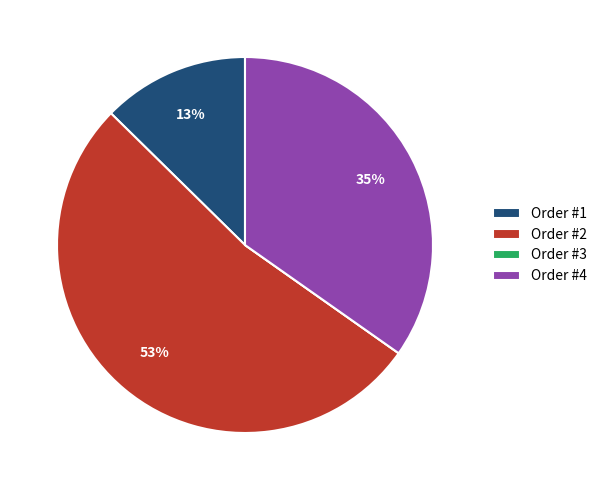

What percentage is the Order #1 slice, to the nearest percent?

13%